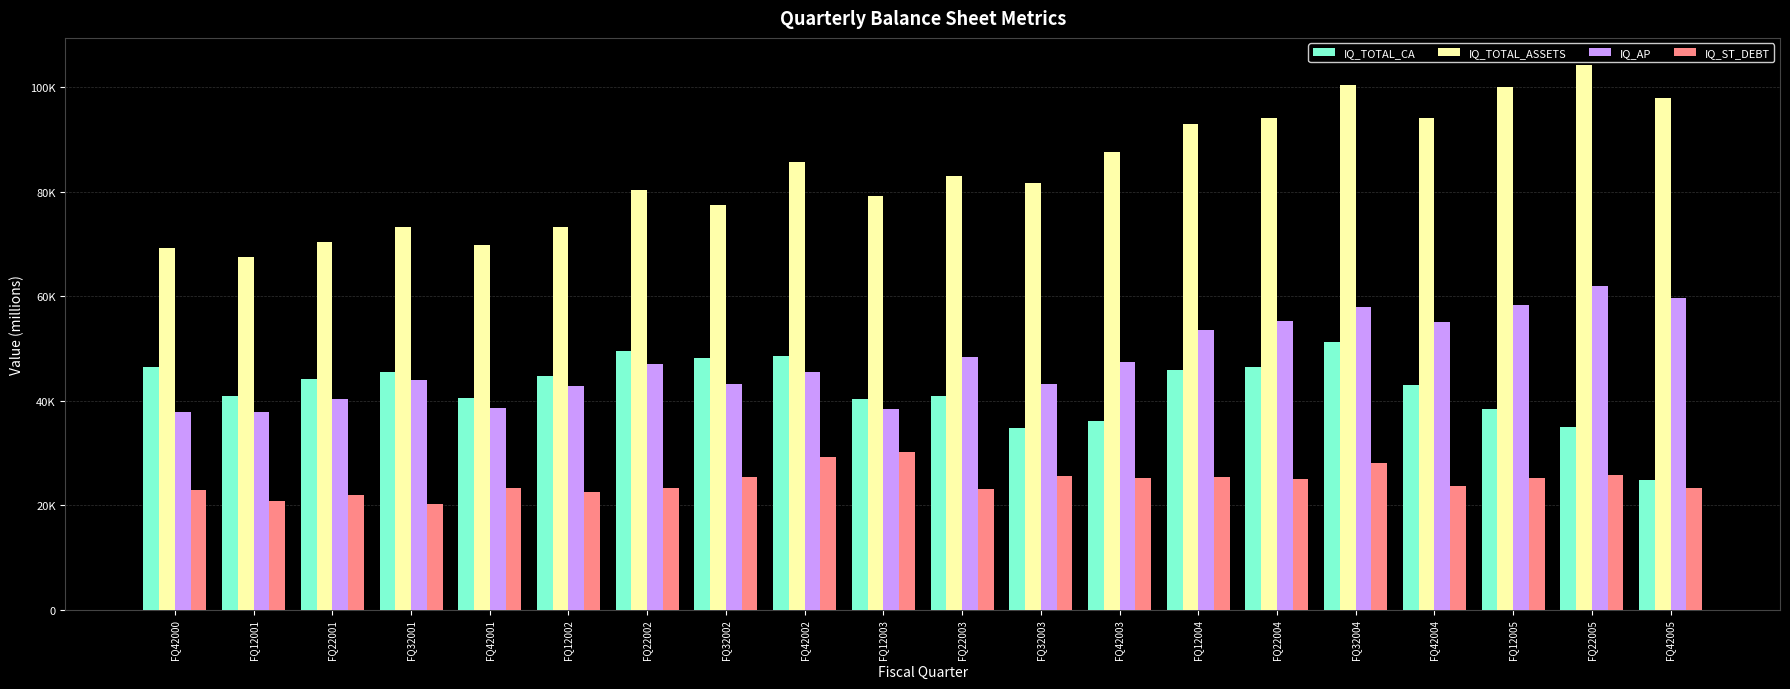

At how many categories does at least one series exceed 71085?

16